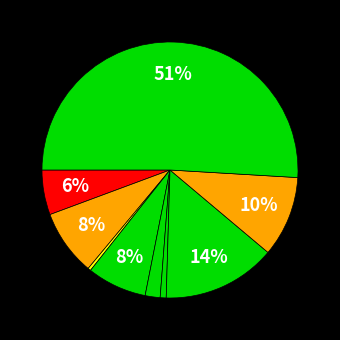

How many slices are in this pie chart?

9